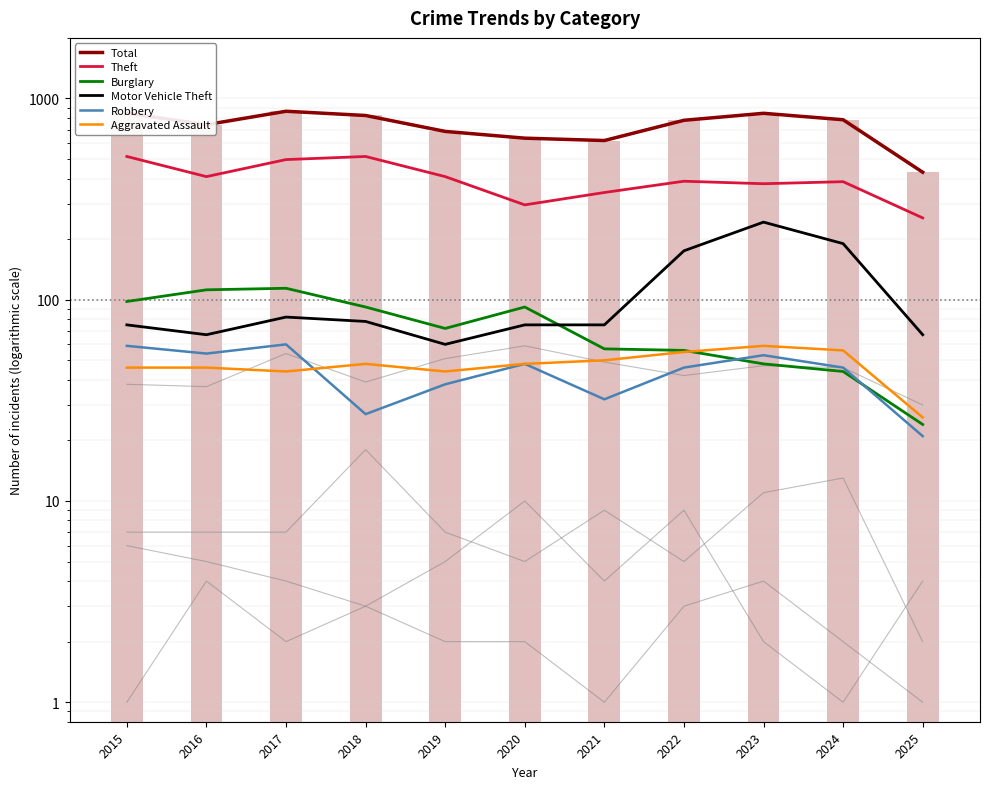

Reading left to right, extract all data points from this chart.

Total: 2015=845	2016=741	2017=864	2018=823	2019=686	2020=635	2021=618	2022=779	2023=844	2024=784	2025=430
Theft: 2015=515	2016=409	2017=497	2018=515	2019=409	2020=296	2021=341	2022=388	2023=377	2024=386	2025=255
Burglary: 2015=98	2016=112	2017=114	2018=92	2019=72	2020=92	2021=57	2022=56	2023=48	2024=44	2025=24
Motor Vehicle Theft: 2015=75	2016=67	2017=82	2018=78	2019=60	2020=75	2021=75	2022=175	2023=243	2024=190	2025=67
Robbery: 2015=59	2016=54	2017=60	2018=27	2019=38	2020=48	2021=32	2022=46	2023=53	2024=46	2025=21
Aggravated Assault: 2015=46	2016=46	2017=44	2018=48	2019=44	2020=48	2021=50	2022=55	2023=59	2024=56	2025=26